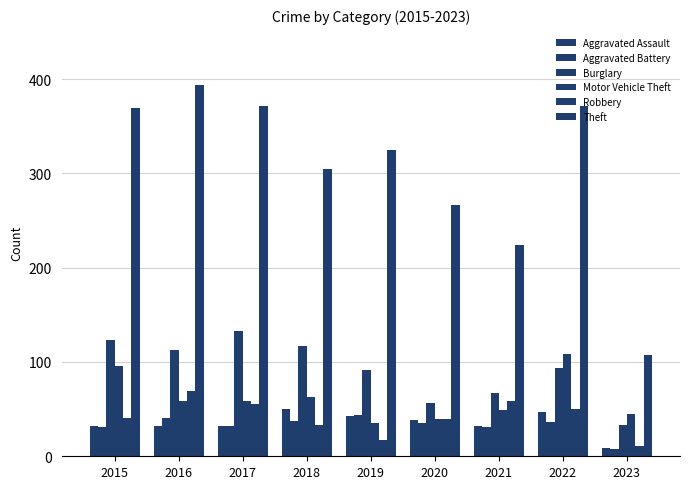

What is the sum of all Burglary values?

828